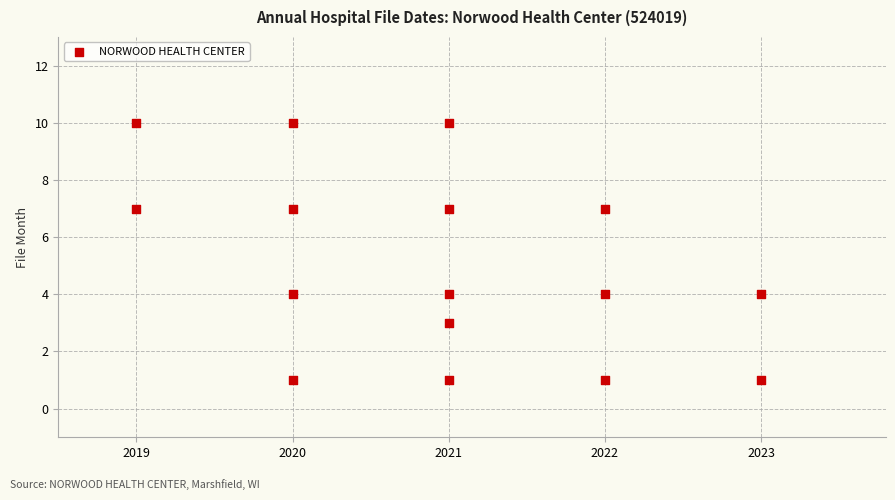

What is the range of X values (max minus min)?

4